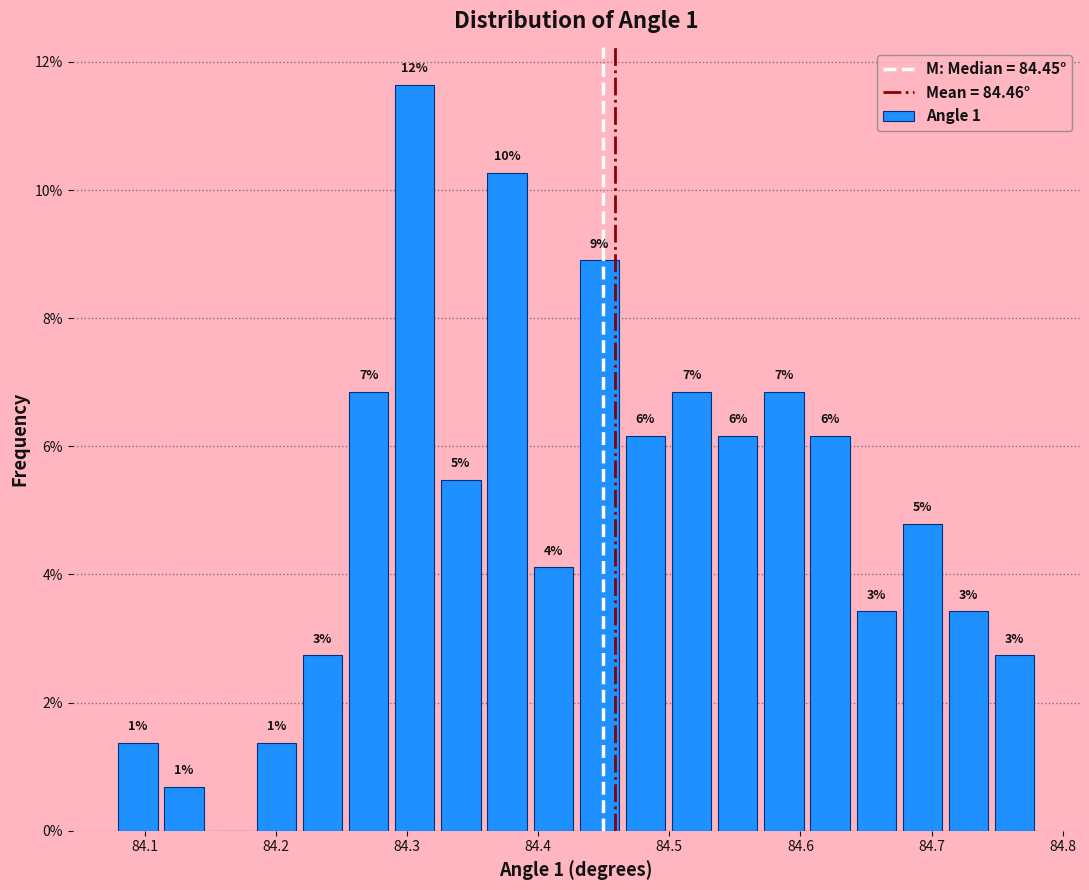

Read against the x-axis, roughly where is the centre of the tallest bar?

84.31